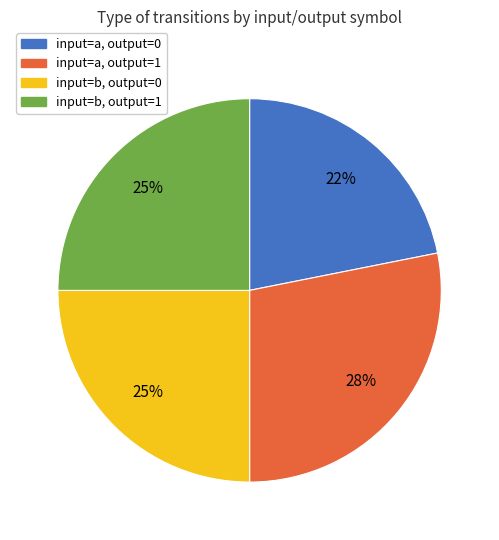

Is it true that input=b, output=0 is 36% of the pie?

False